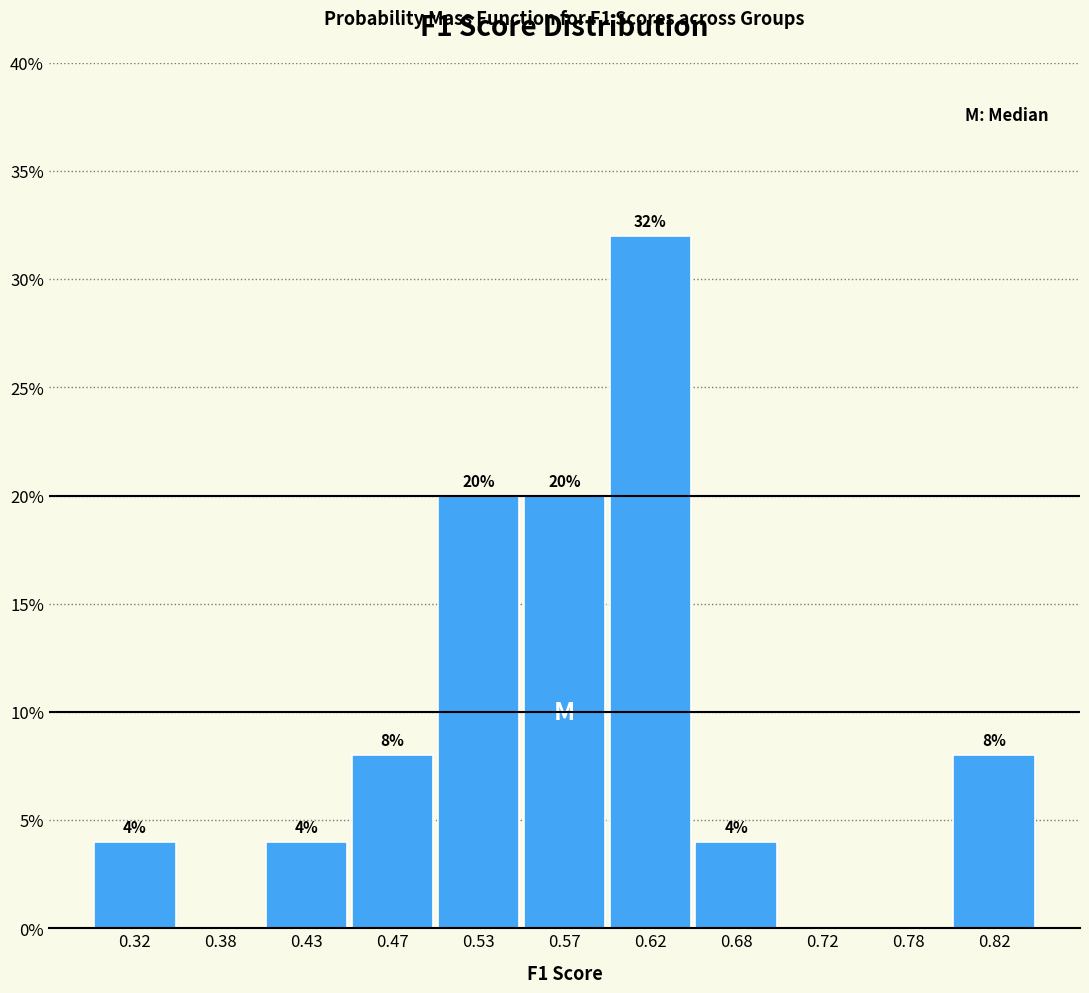

Over which range of the x-axis is the bar tallest?

0.60 to 0.65